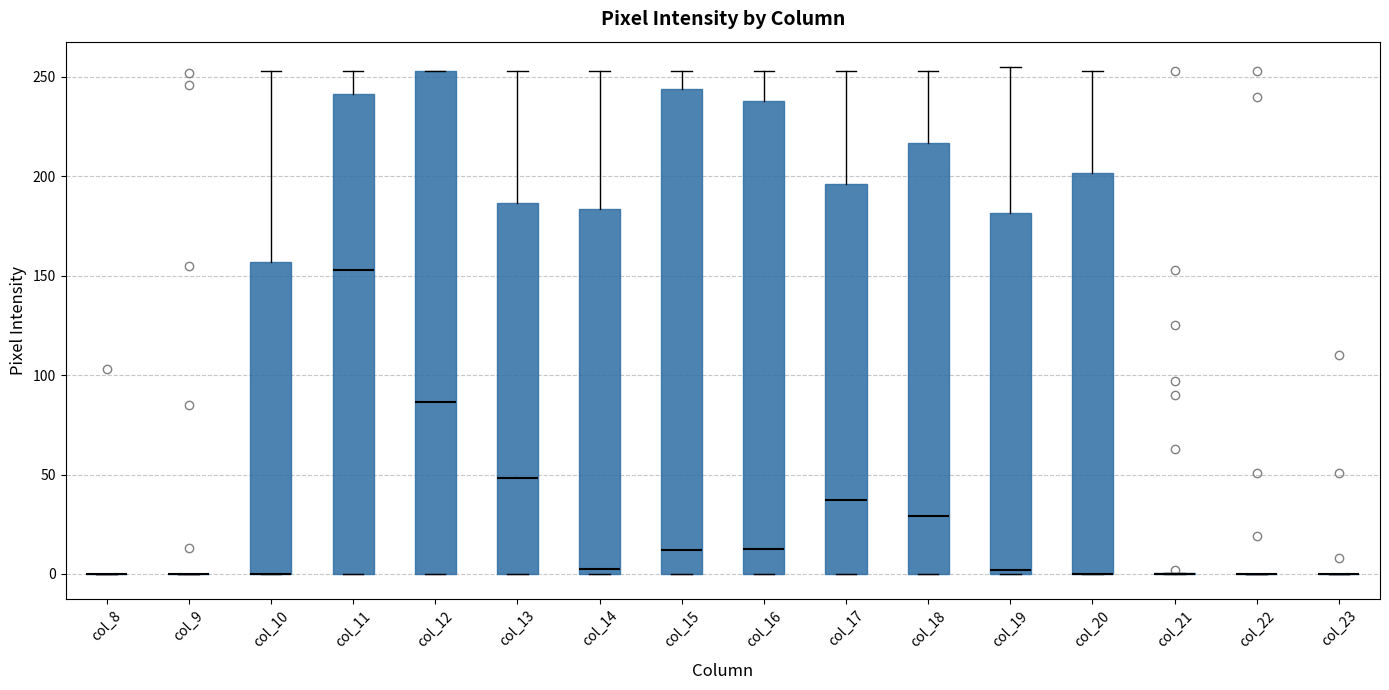

Reading left to right, read every box against the y-axis: the position of its median line, the range the box covers, and the ends of its whiskers. The values are not printed on the chart, so give them approximately, as read against the axis.

col_8: box collapsed to a line at 0, whiskers 0 to 0
col_9: box collapsed to a line at 0, whiskers 0 to 0
col_10: median 0 (drawn on the box's lower edge), box 0 to 155, whiskers 0 to 255
col_11: median 155, box 0 to 240, whiskers 0 to 255
col_12: median 85, box 0 to 255, whiskers 0 to 255
col_13: median 50, box 0 to 185, whiskers 0 to 255
col_14: median 5, box 0 to 185, whiskers 0 to 255
col_15: median 10, box 0 to 245, whiskers 0 to 255
col_16: median 15, box 0 to 240, whiskers 0 to 255
col_17: median 35, box 0 to 195, whiskers 0 to 255
col_18: median 30, box 0 to 215, whiskers 0 to 255
col_19: median 0 (just above the box's lower edge), box 0 to 180, whiskers 0 to 255
col_20: median 0 (drawn on the box's lower edge), box 0 to 200, whiskers 0 to 255
col_21: box collapsed to a line at 0, whiskers 0 to 0
col_22: box collapsed to a line at 0, whiskers 0 to 0
col_23: box collapsed to a line at 0, whiskers 0 to 0